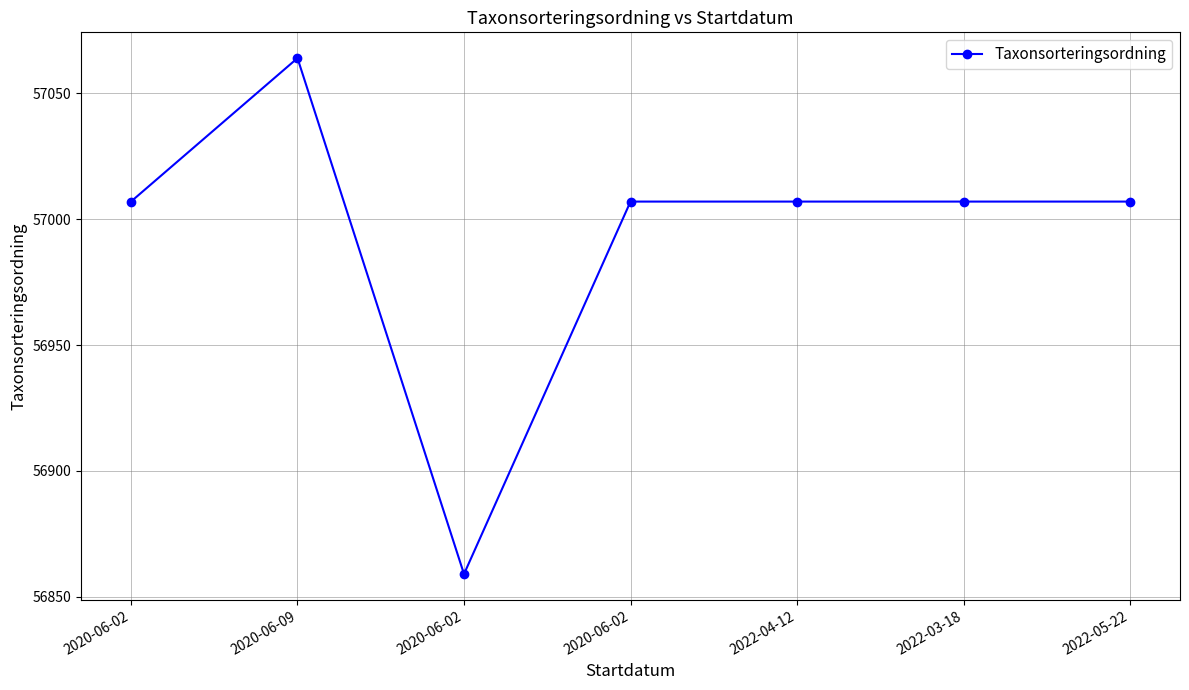

Which label corresponds to the largest value in the chart?

2020-06-09